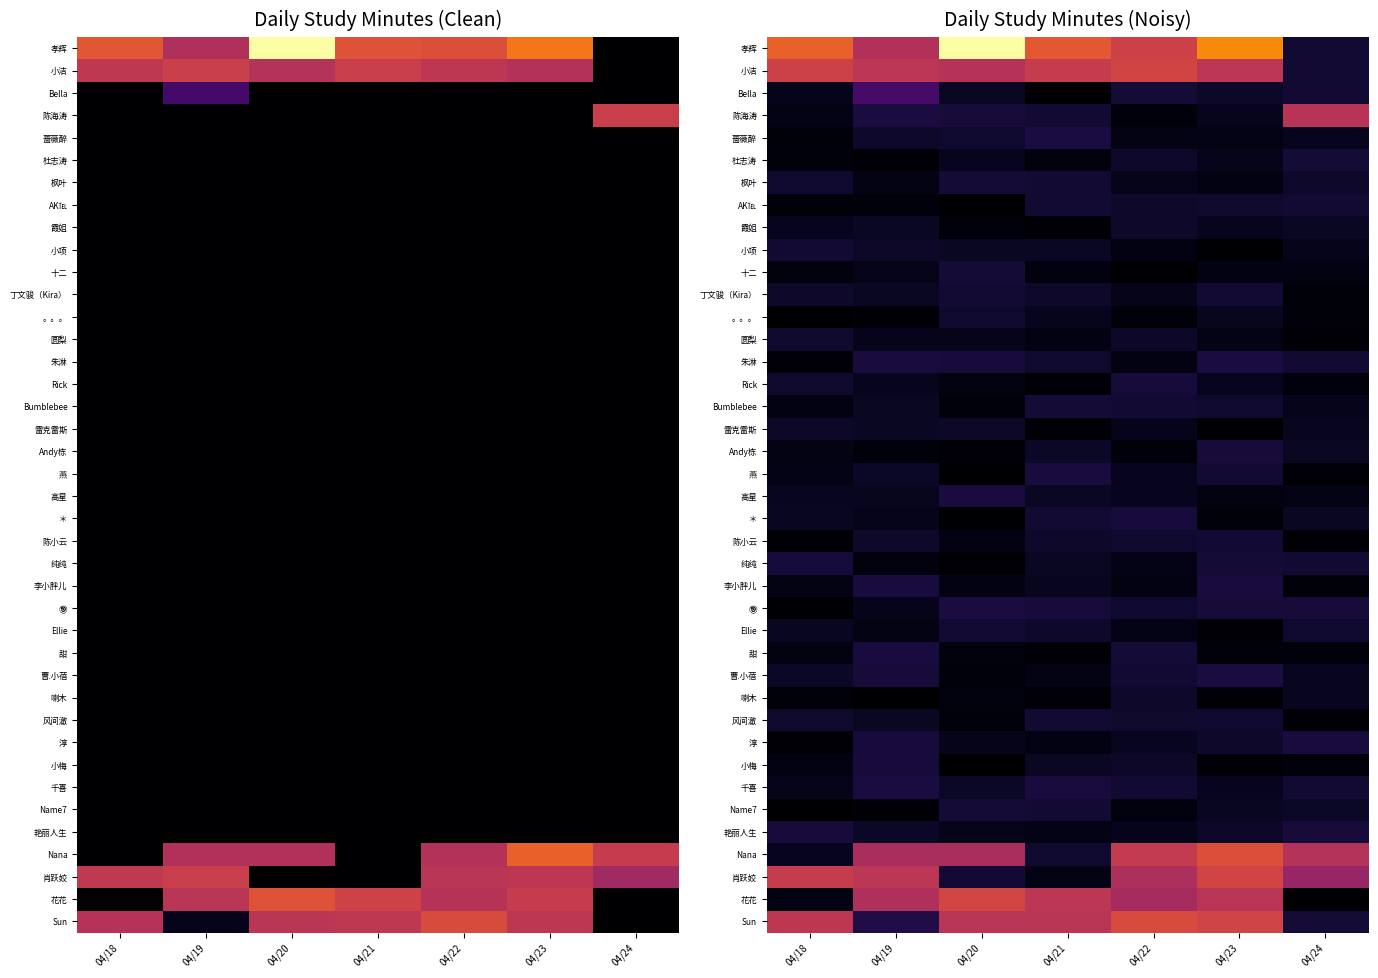

What is the difference between the highest and lowest values at 04/21?

43.5